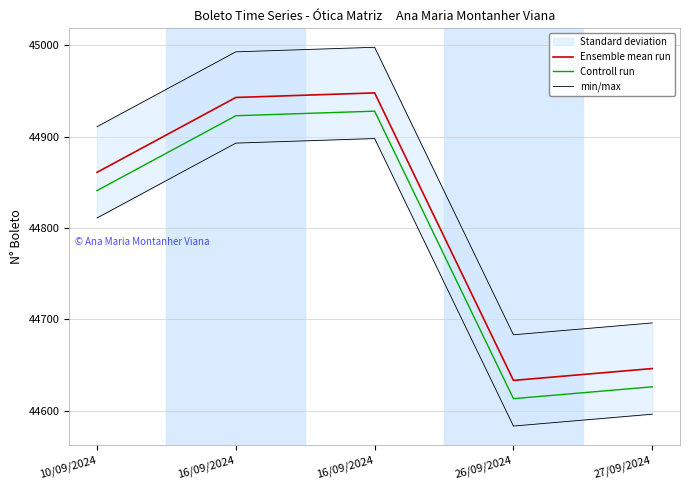

What is the spread (max minus min) of values at 16/09/2024?

70